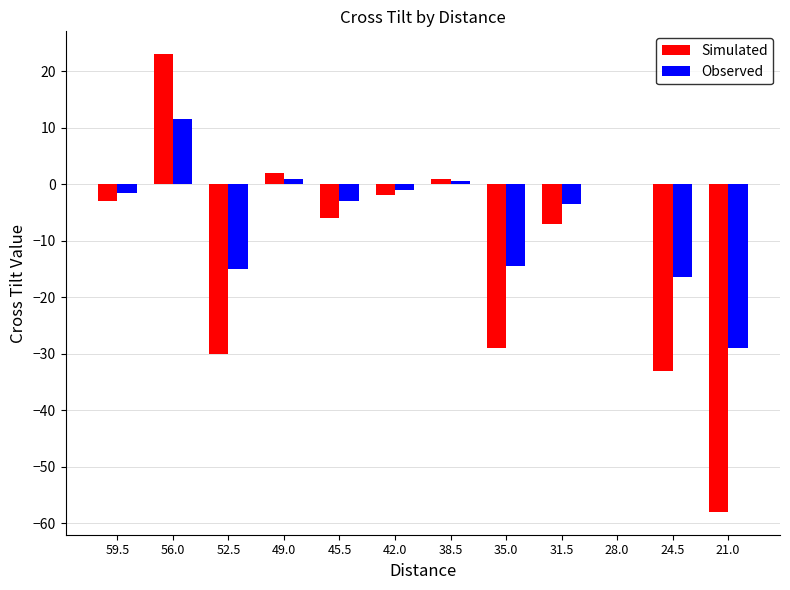

What value does the Observed series have at 24.5?

-16.5